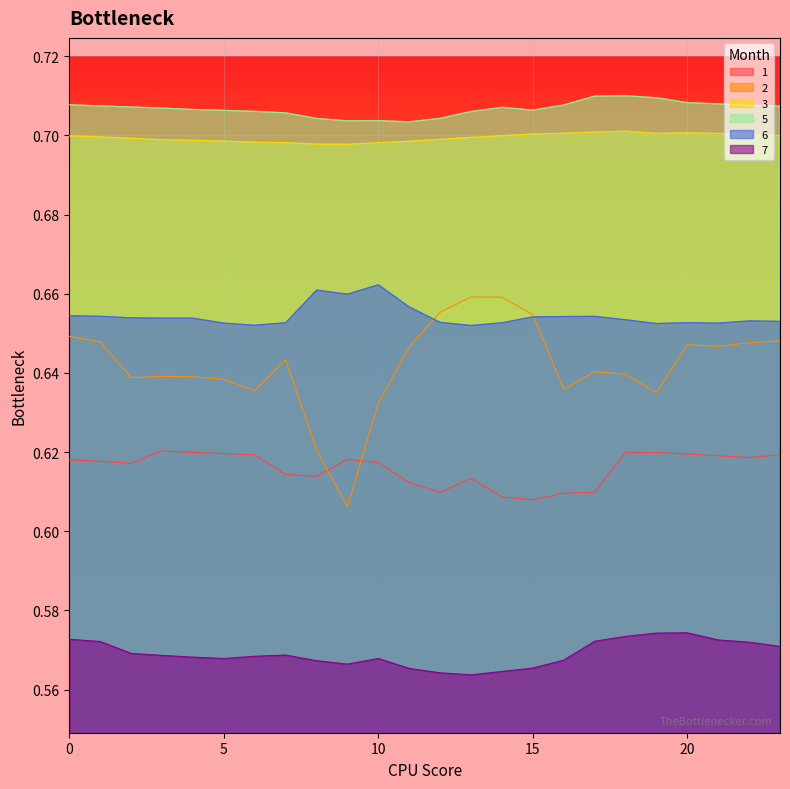

True or false: 5 has a value of 0.3 at 23.

False